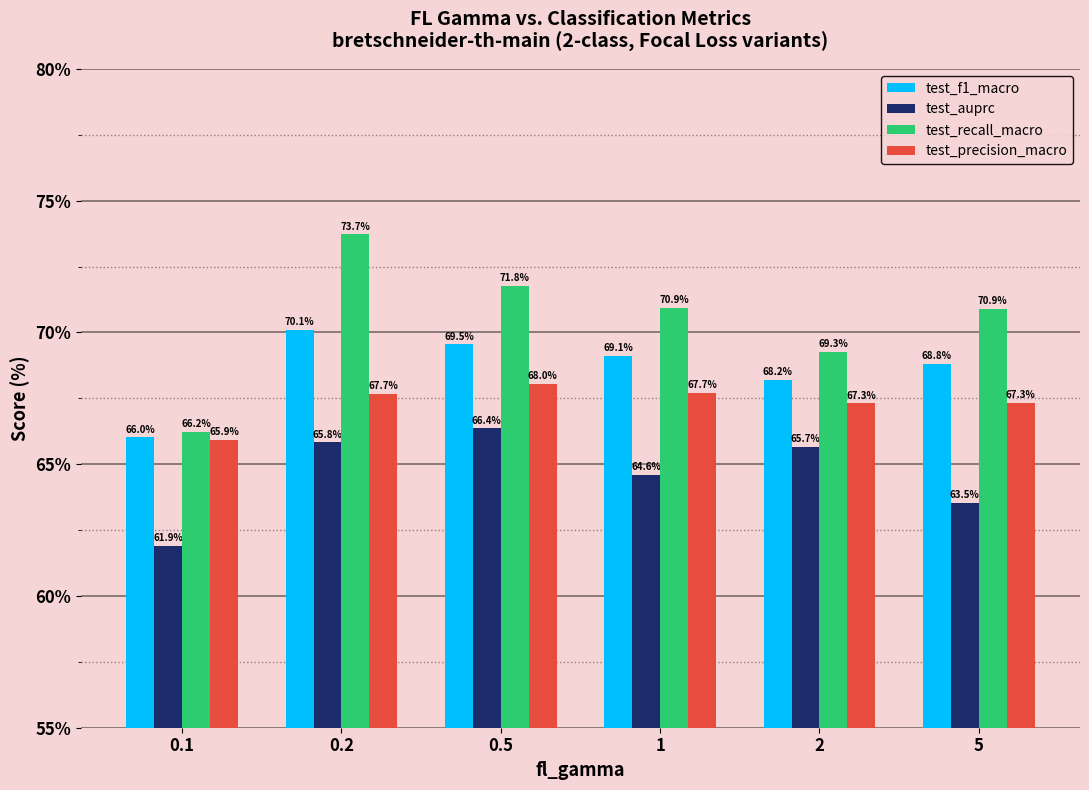

How many series are shown in this chart?

4